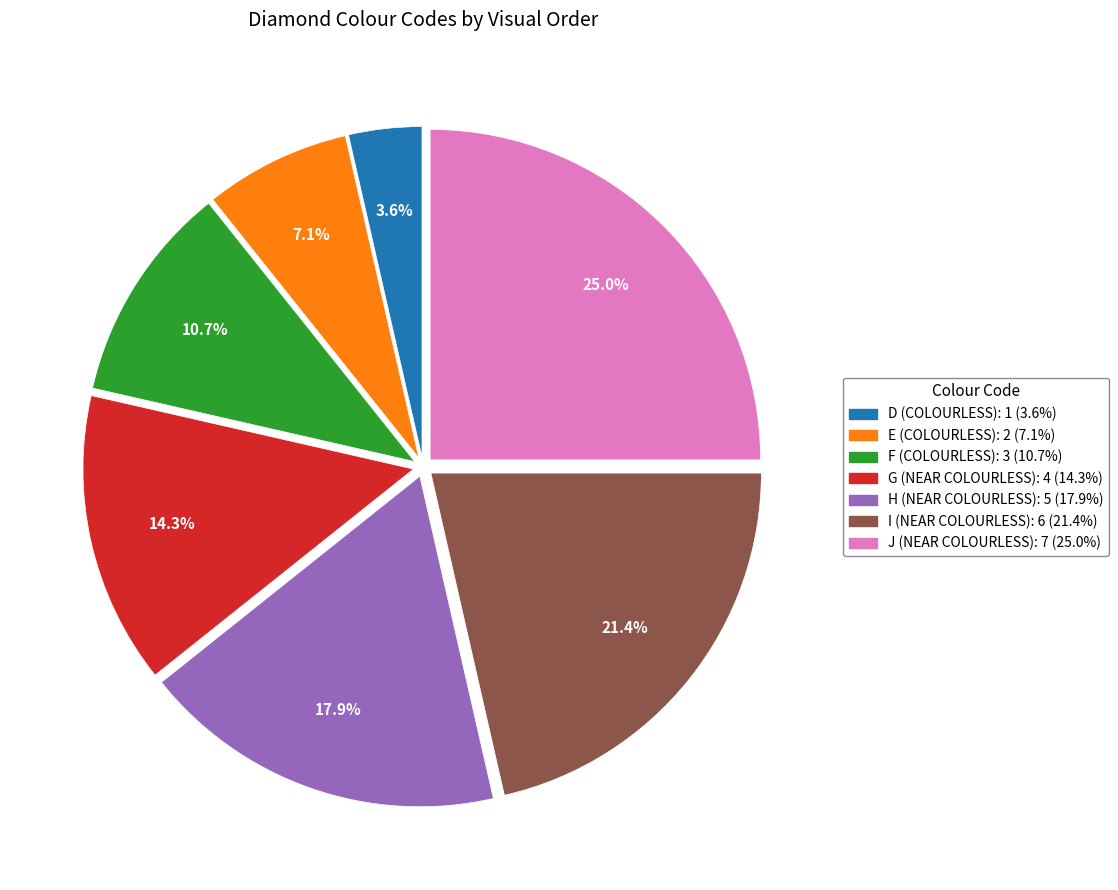

To the nearest percent, what is the average slice percentage?

14%